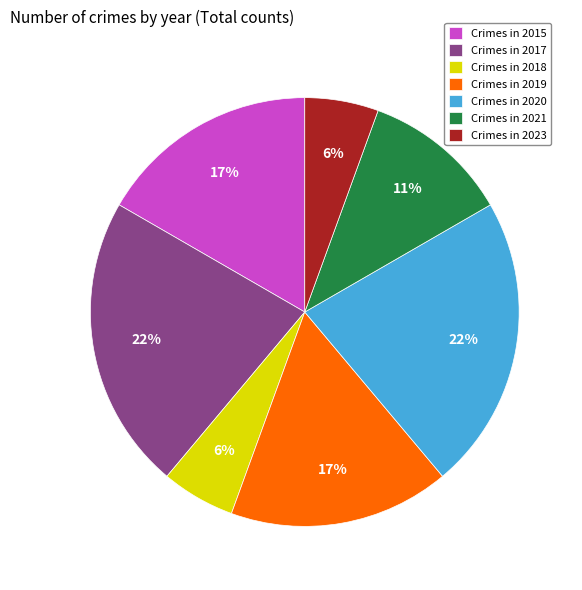

Is the sum of Crimes in 2019 and Crimes in 2017 greater than half?

No